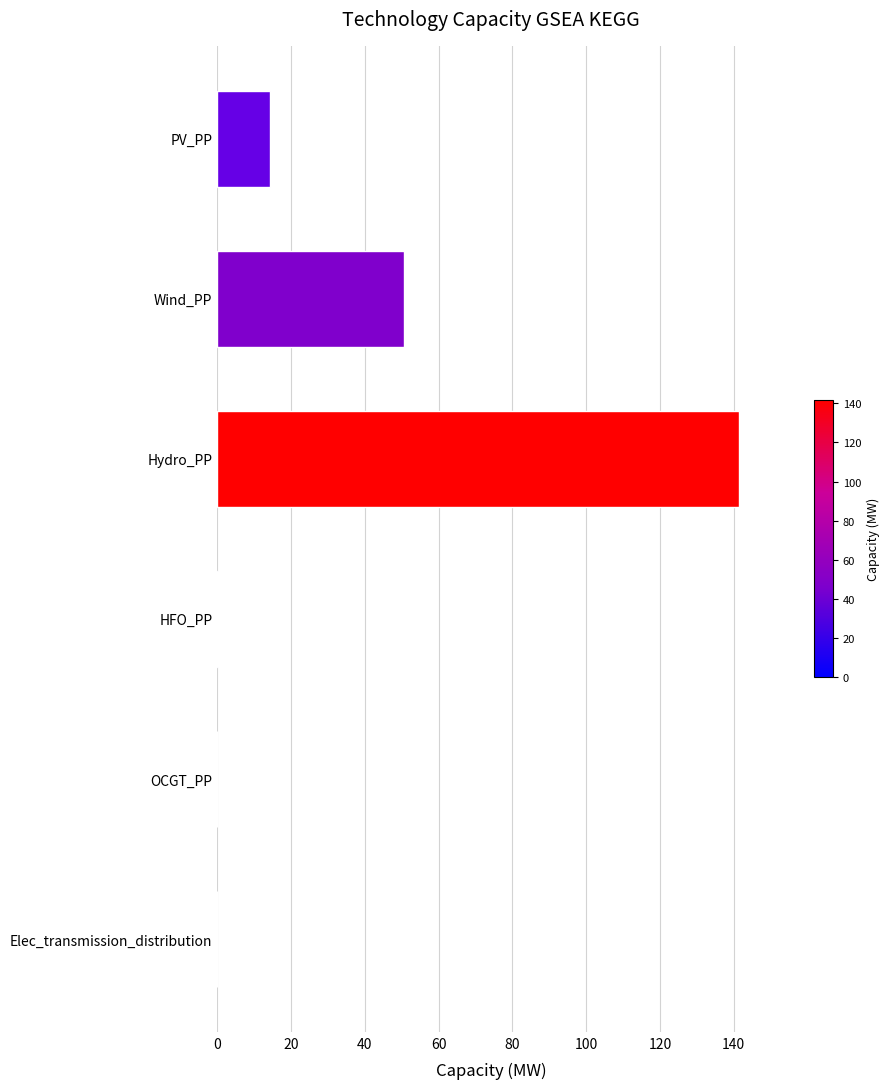

The chart shows a value of 0.0 at HFO_PP. True or false?

True